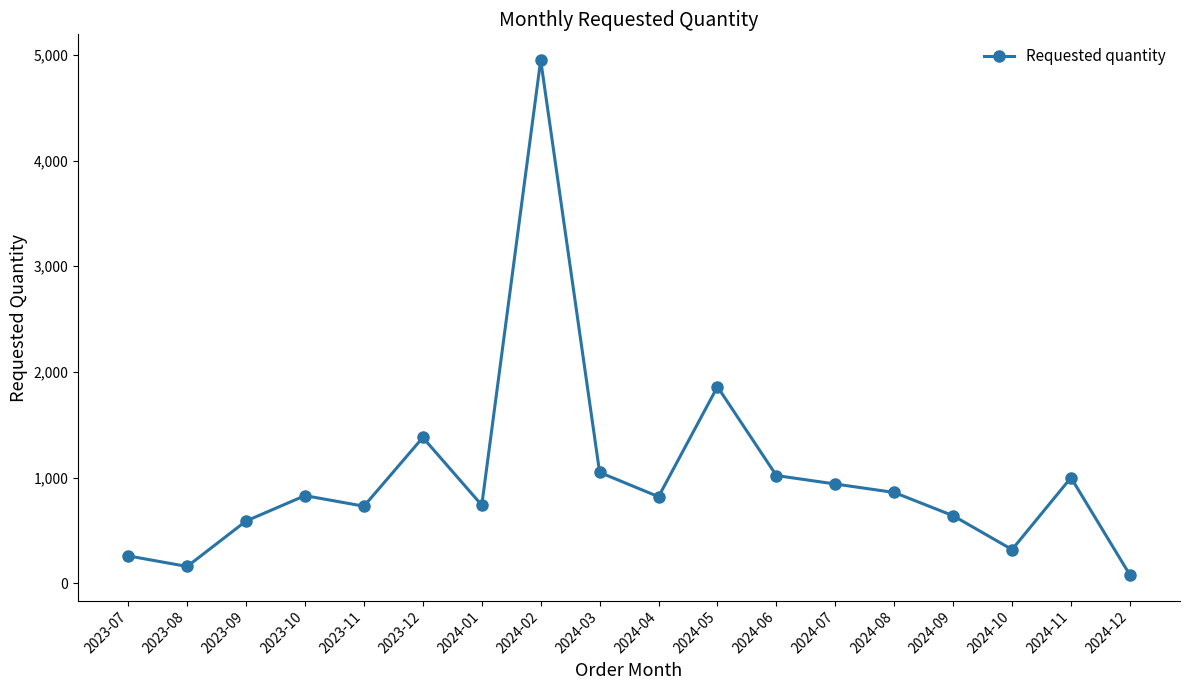

Count the number of categories in the chart.

18